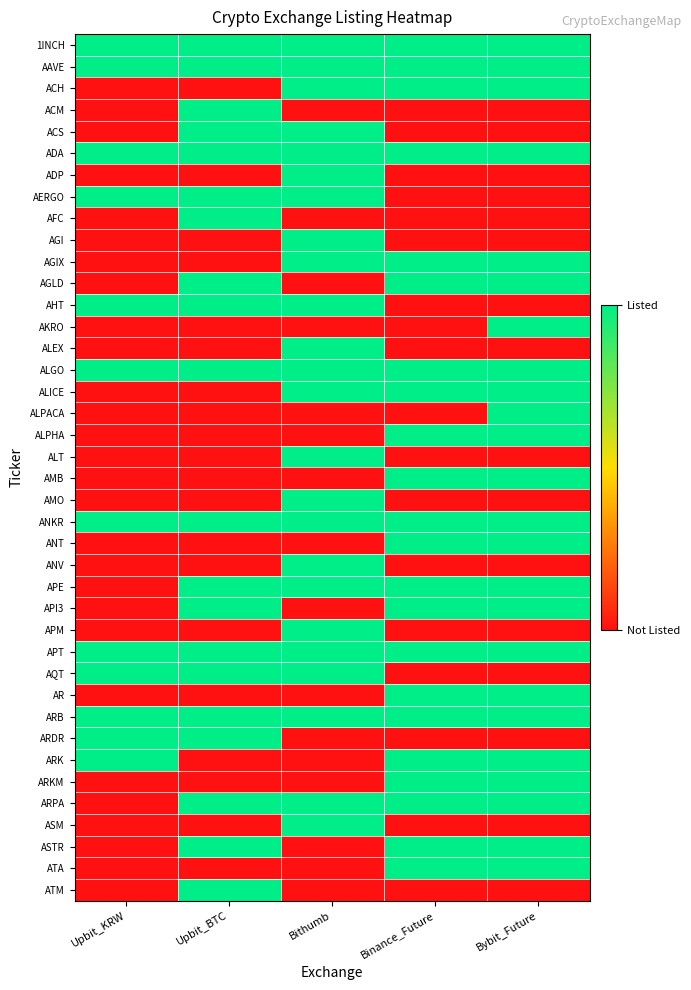

What is the greatest value displayed?

1